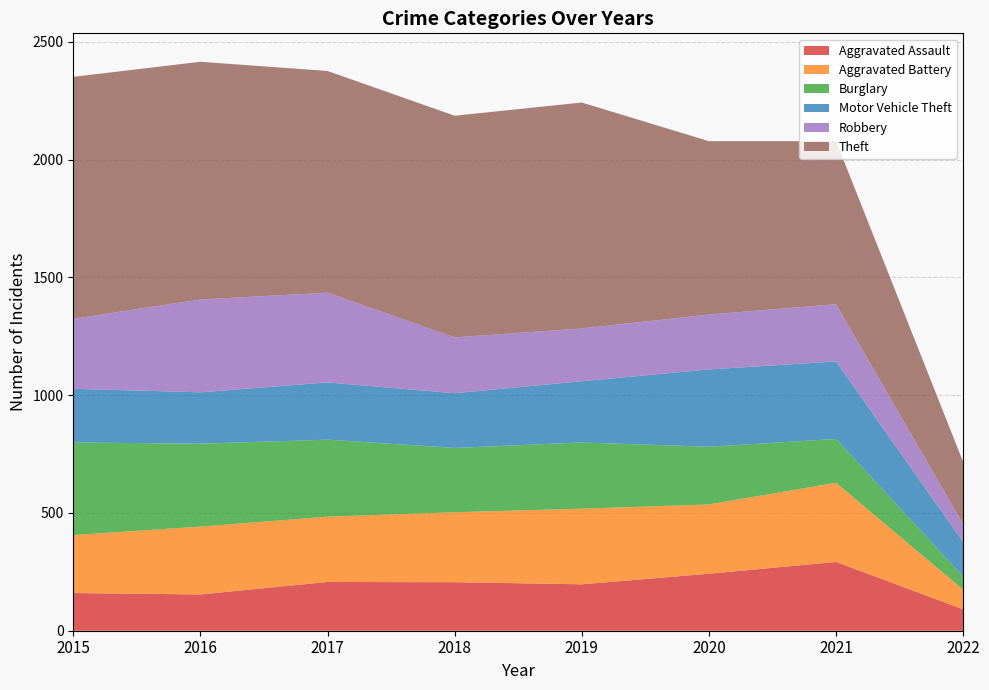

Reading left to right, extract all data points from this chart.

Aggravated Assault: 2015=160	2016=154	2017=207	2018=206	2019=197	2020=242	2021=292	2022=91
Aggravated Battery: 2015=246	2016=288	2017=277	2018=297	2019=321	2020=294	2021=336	2022=83
Burglary: 2015=393	2016=352	2017=327	2018=273	2019=281	2020=245	2021=186	2022=56
Motor Vehicle Theft: 2015=228	2016=218	2017=243	2018=232	2019=260	2020=328	2021=329	2022=146
Robbery: 2015=297	2016=394	2017=381	2018=237	2019=224	2020=233	2021=243	2022=76
Theft: 2015=1027	2016=1009	2017=941	2018=941	2019=959	2020=736	2021=692	2022=264